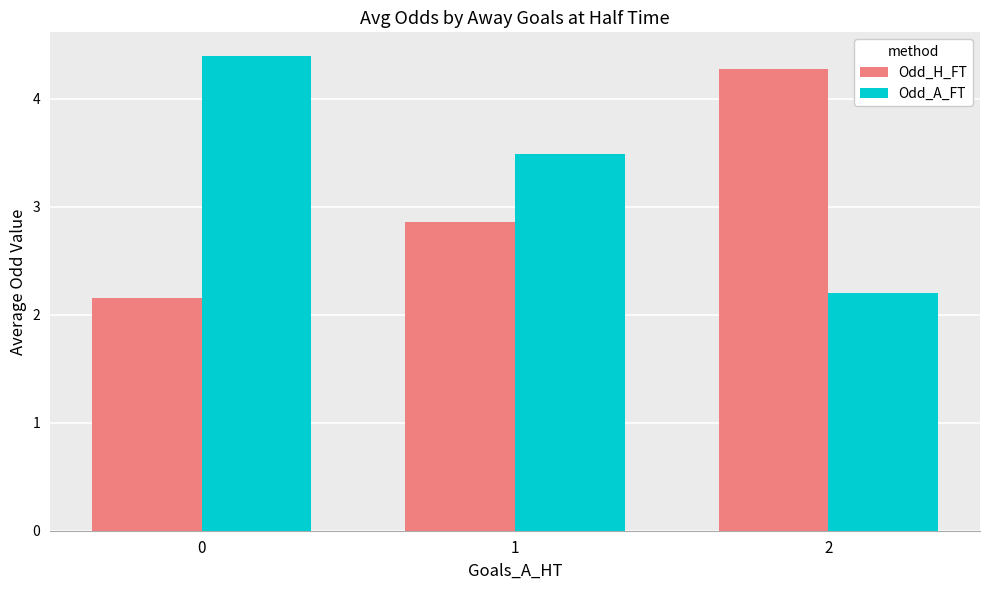

What is the highest value of the Odd_A_FT series?

4.4